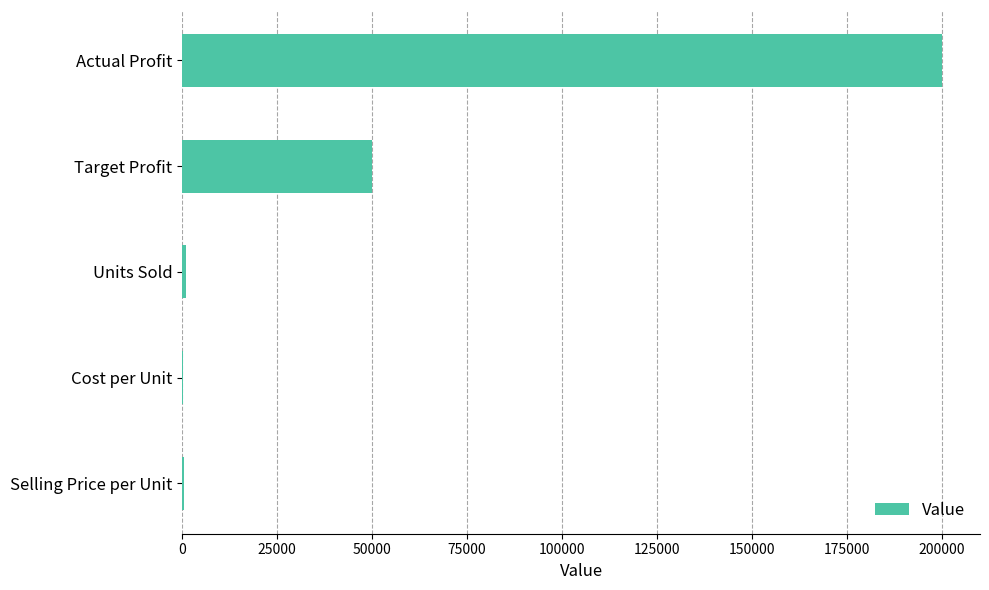

Which has a higher value, Cost per Unit or Actual Profit?

Actual Profit